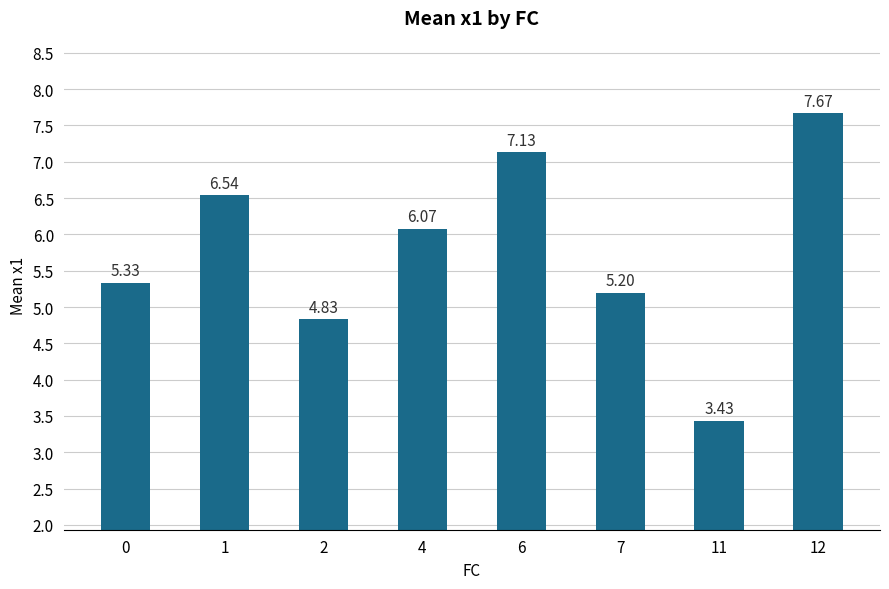

Which category has the lowest value across all series?

11